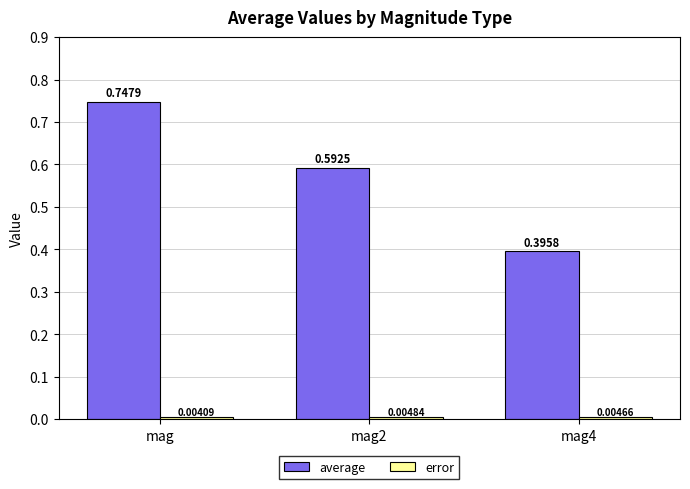

Rank the categories by average value from lowest to highest.

mag4, mag2, mag